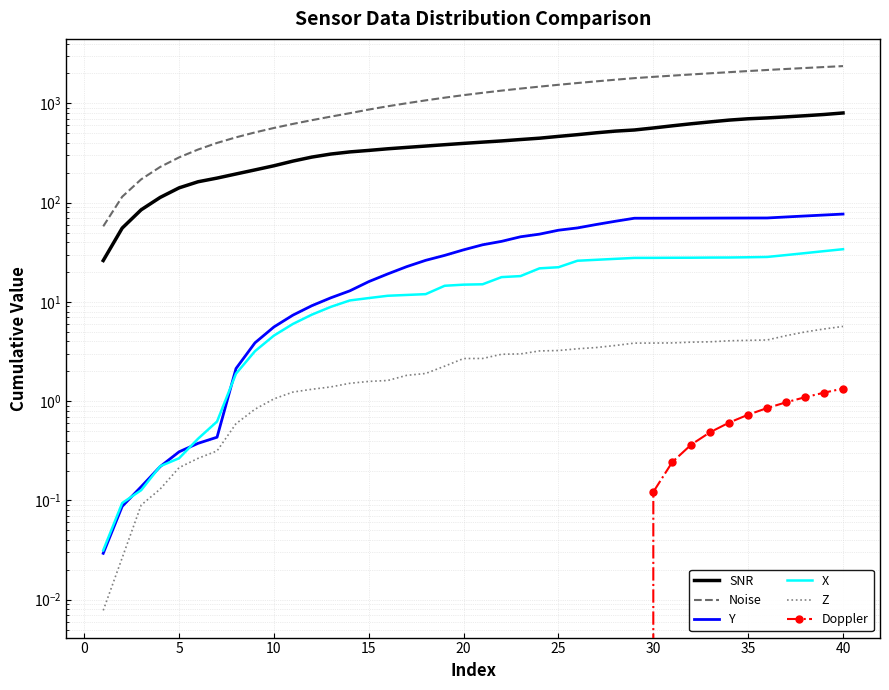

What is the sum of the SNR values at 14 and 25?

819.7